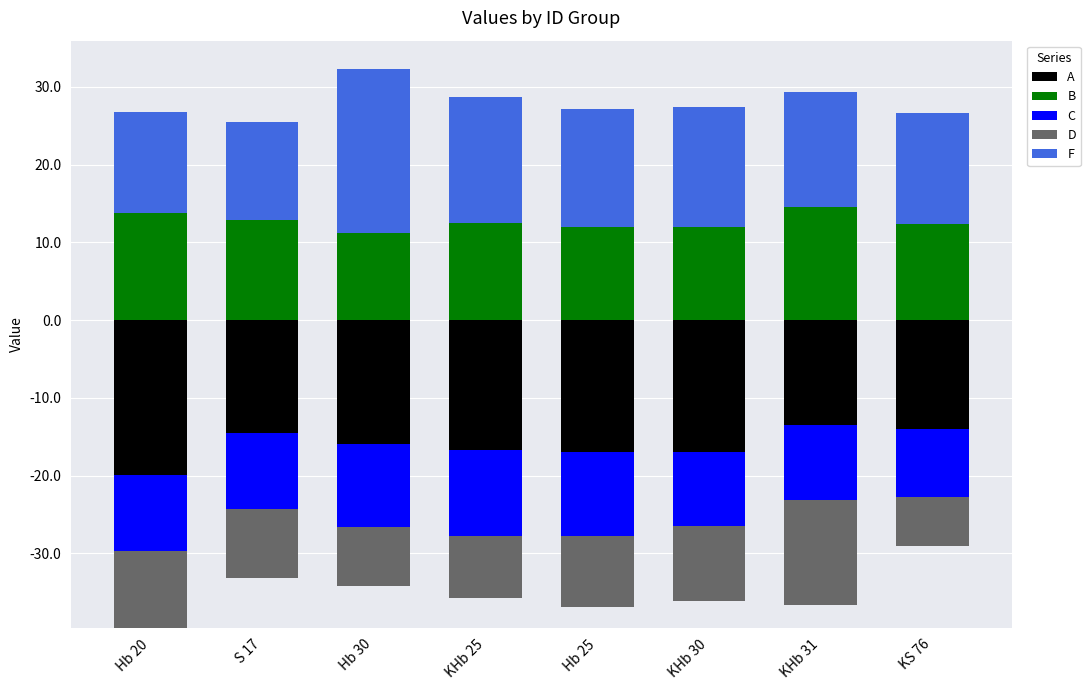

At which category does the chart reach its minimum across all series?

Hb 20